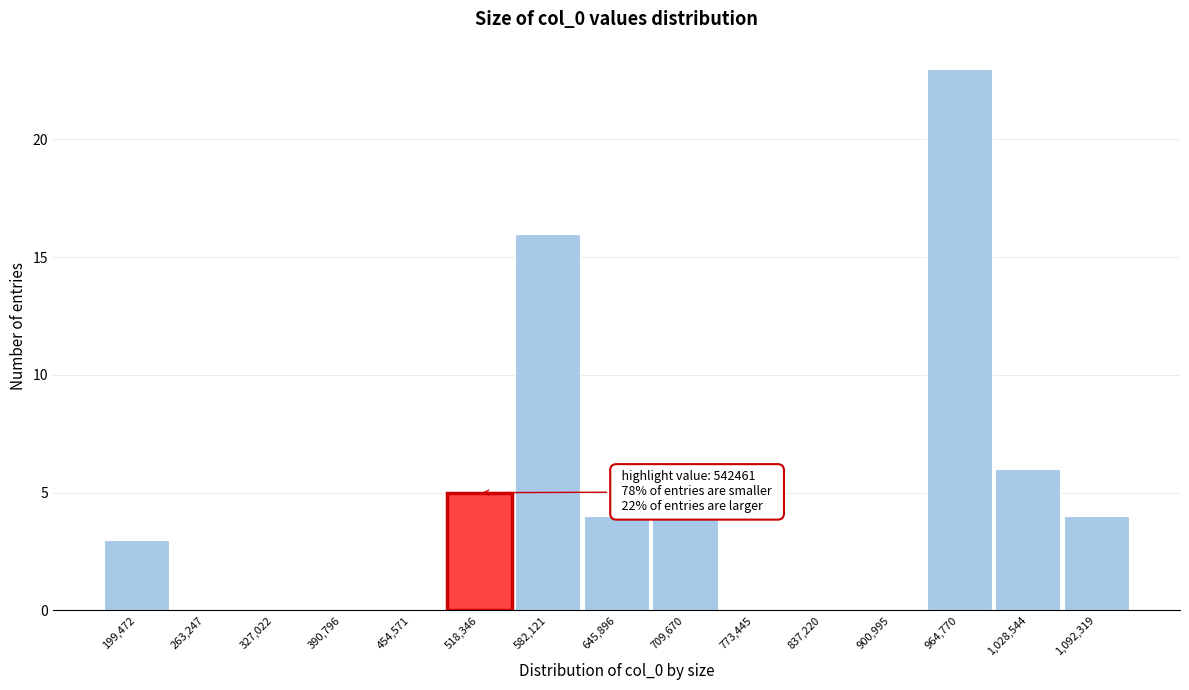

Over which range of the x-axis is the bar tallest?

930000 to 1000000